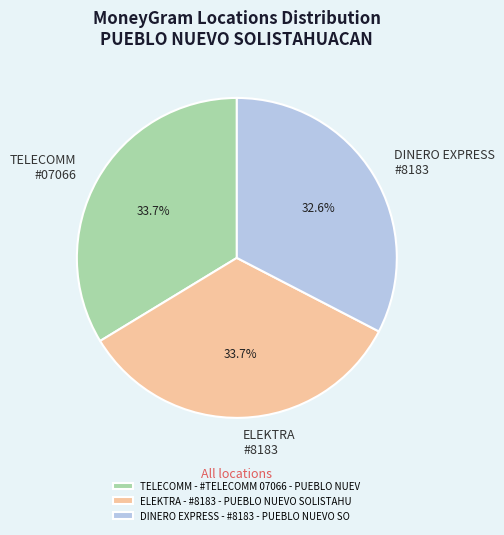

Does any single category account for the majority?

No